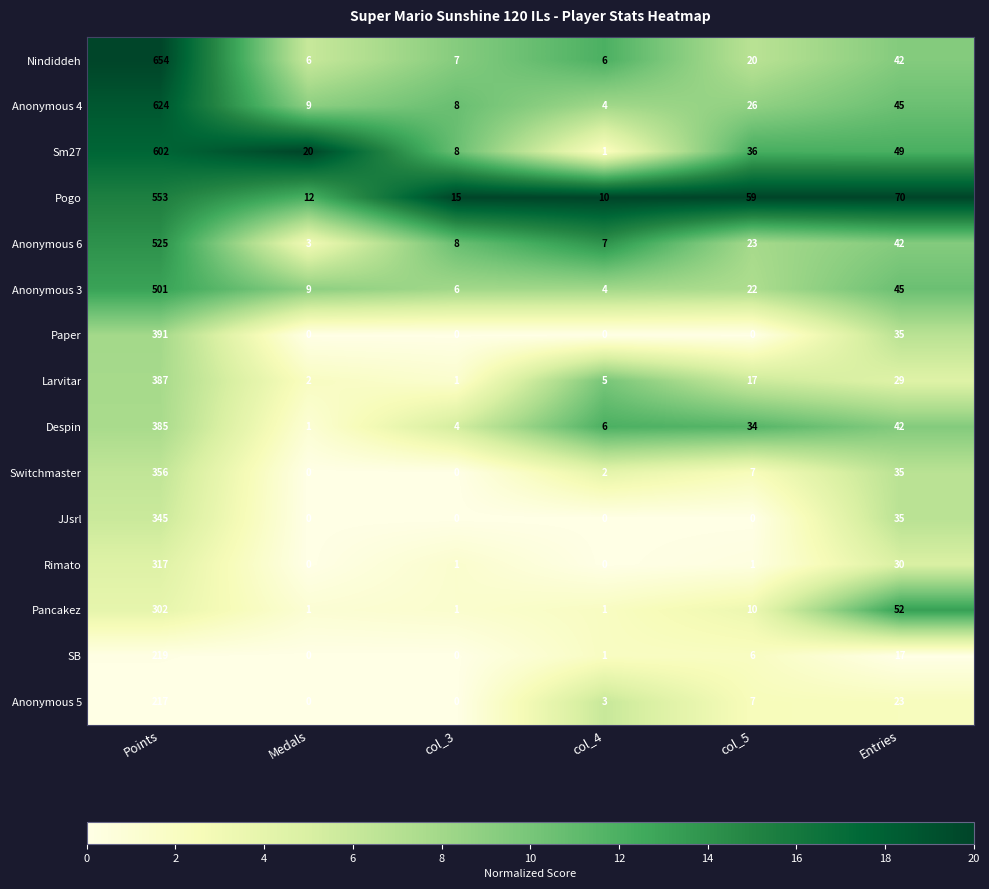

Which category has the lowest value in the Larvitar series?

col_3